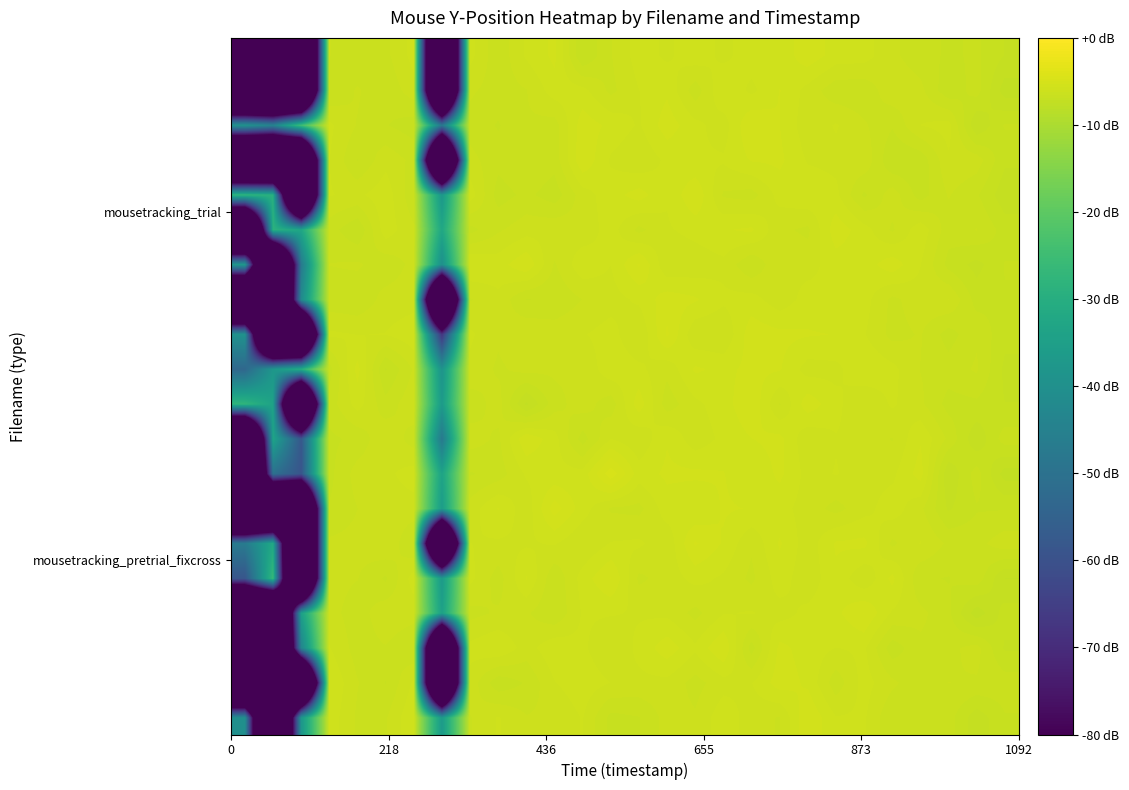

What is the maximum value shown in the chart?

-4.8